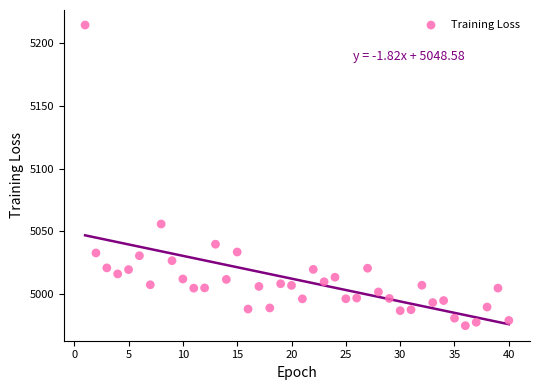

What is the range of X values (max minus min)?

39.0